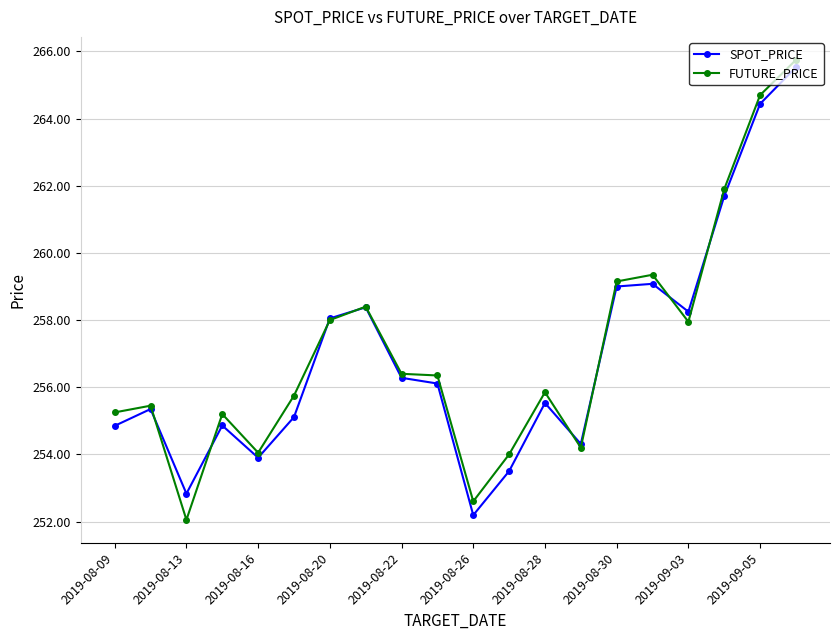

At how many categories does at least one series exceed 261?

3